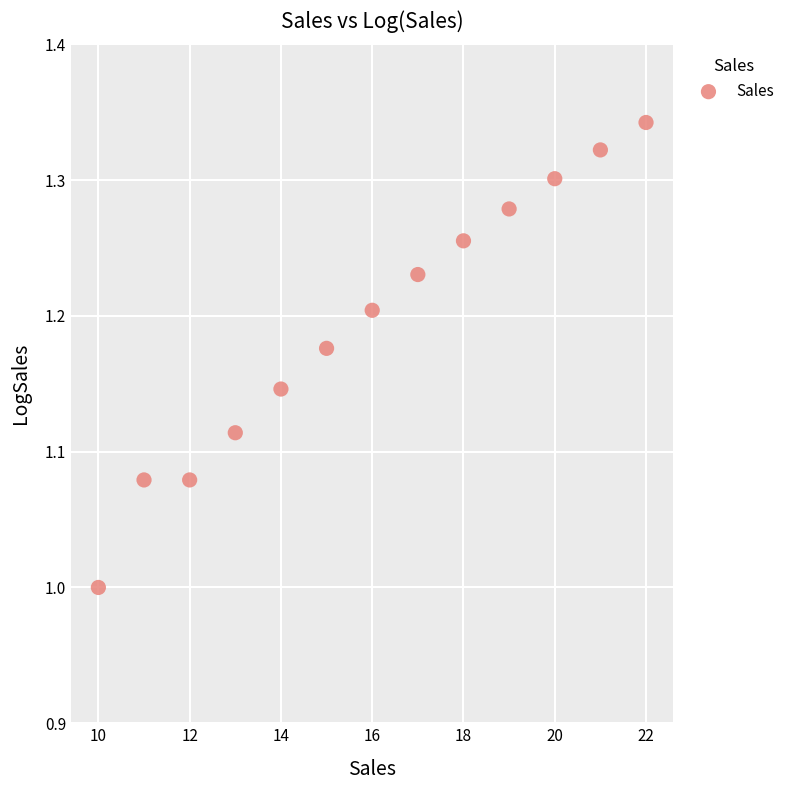

What is the range of Y values (max minus min)?

0.3